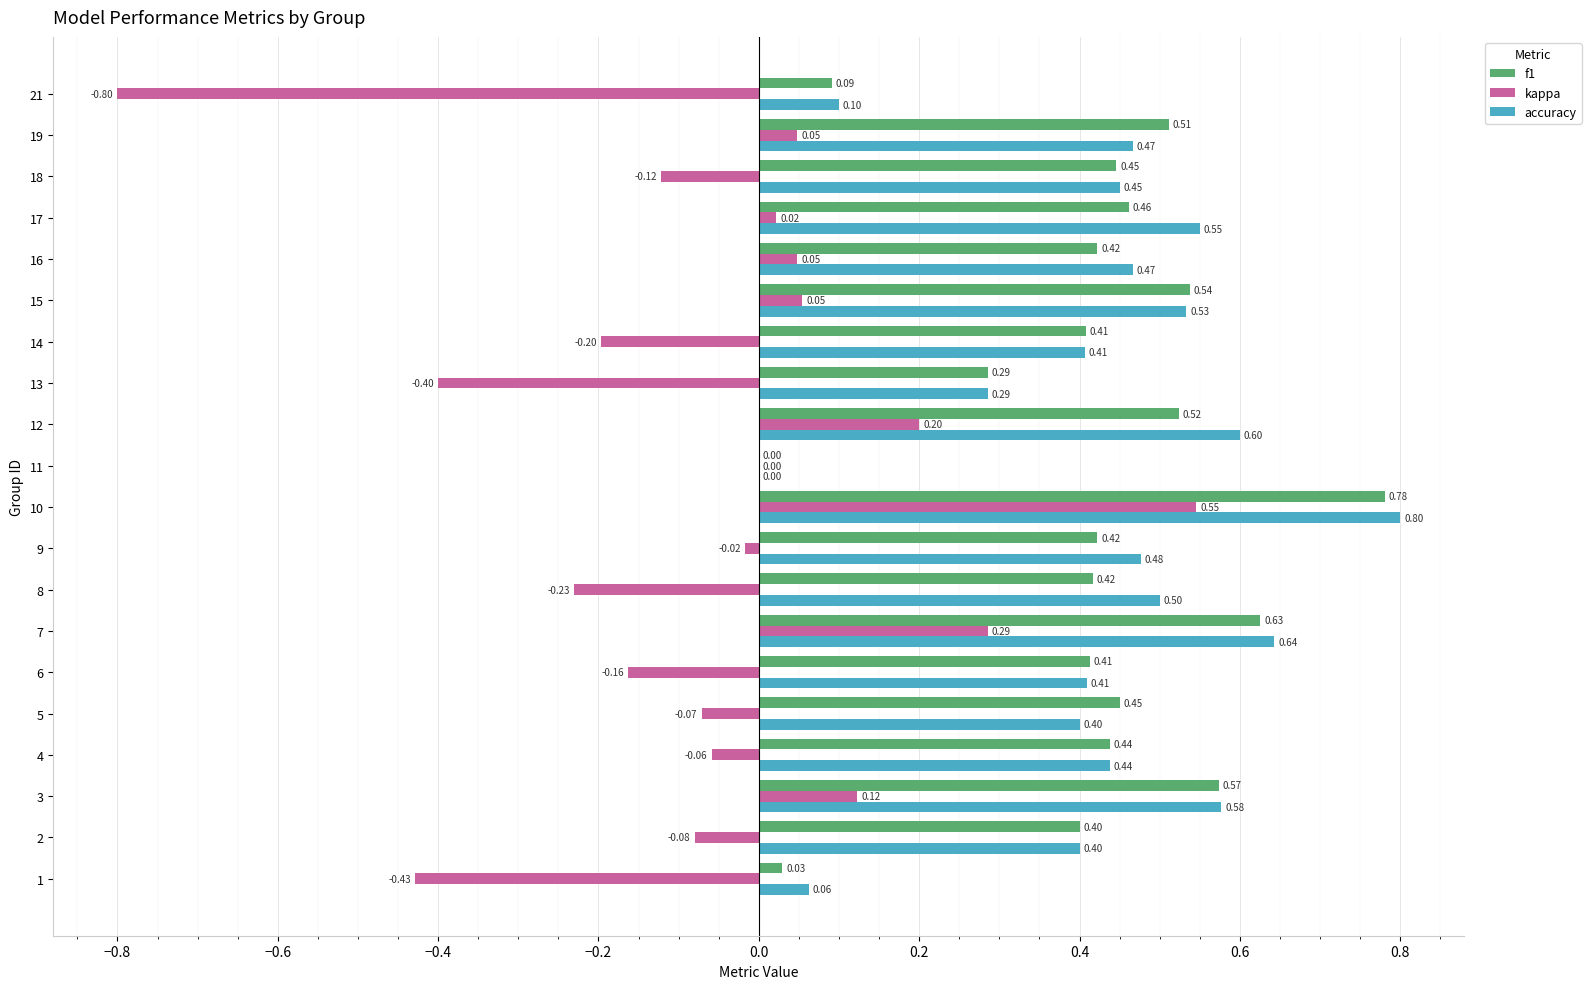

Between 4 and 19, which series saw the biggest shift?

kappa